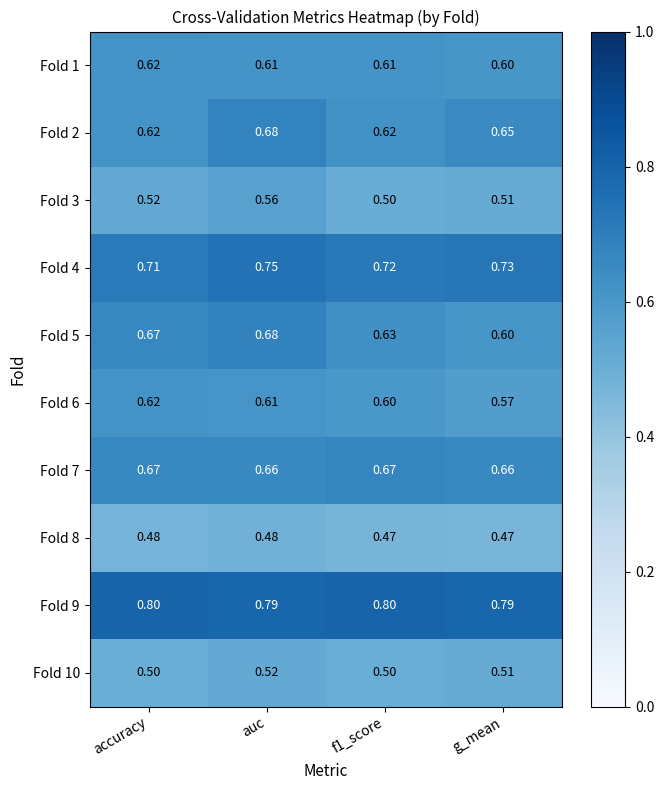

At which label does Fold 10 reach its peak?

auc